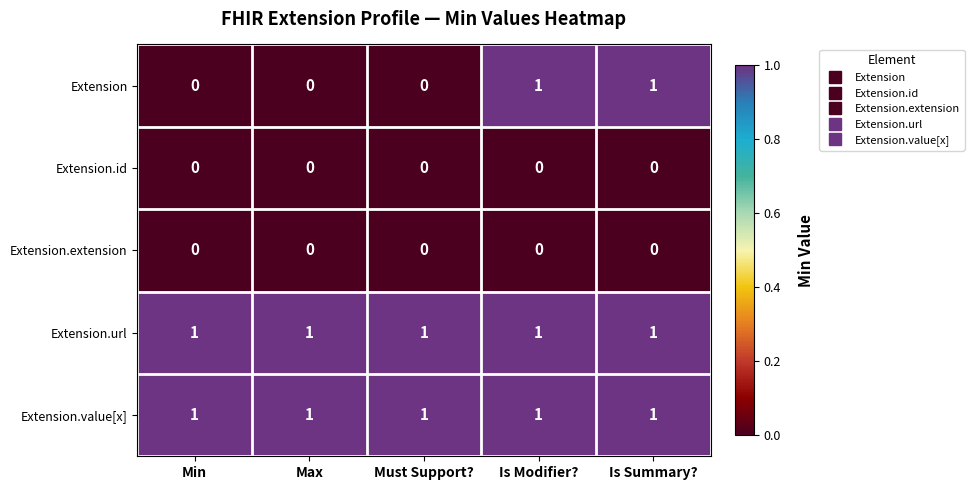

Which series has the largest range (max minus min)?

Extension